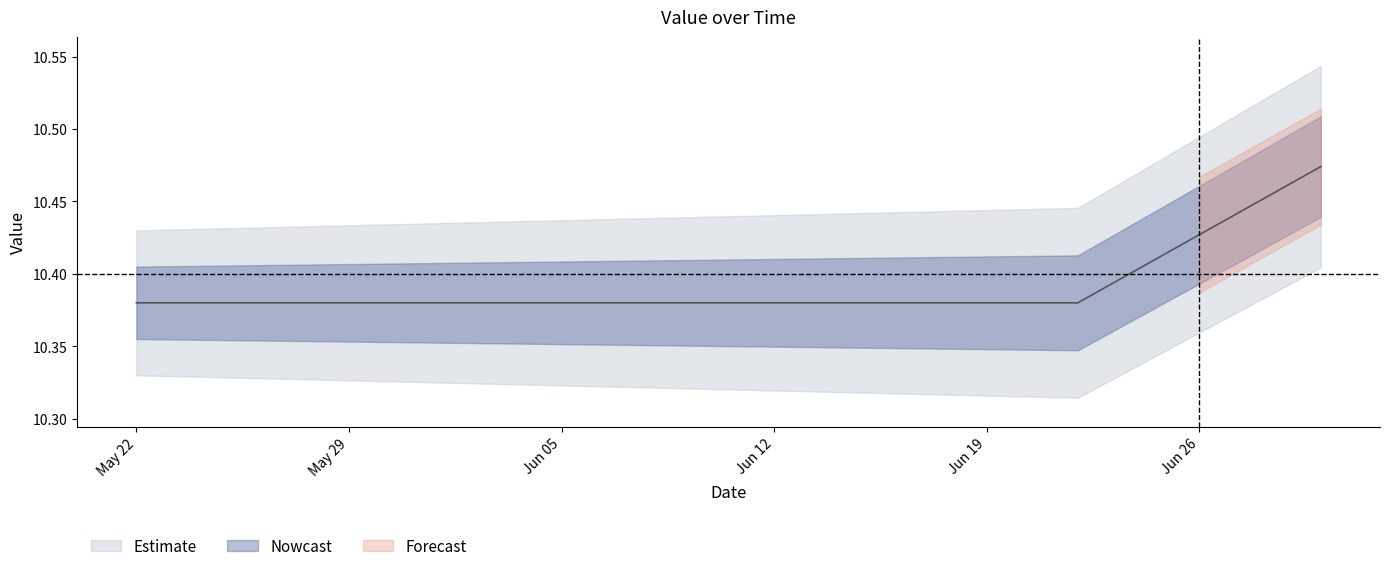

Which label corresponds to the smallest value in the chart?

May 22